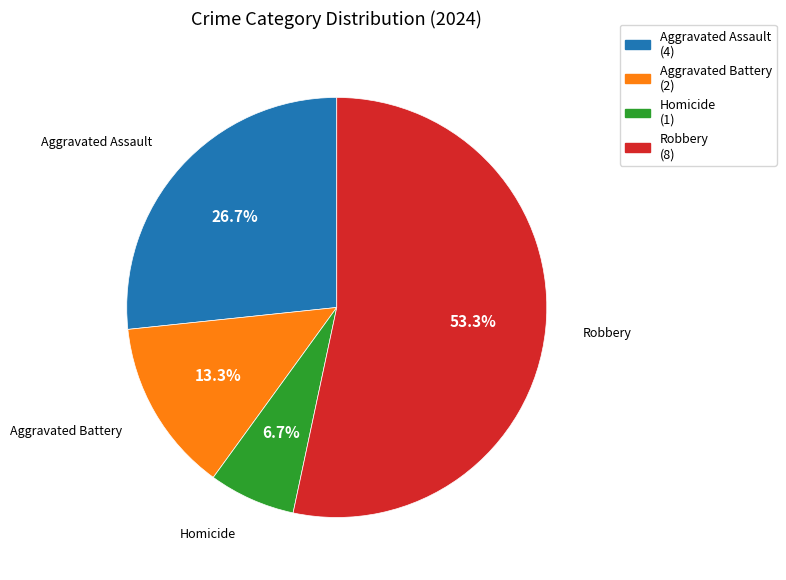

What is the total percentage of Homicide and Robbery?

60.0%